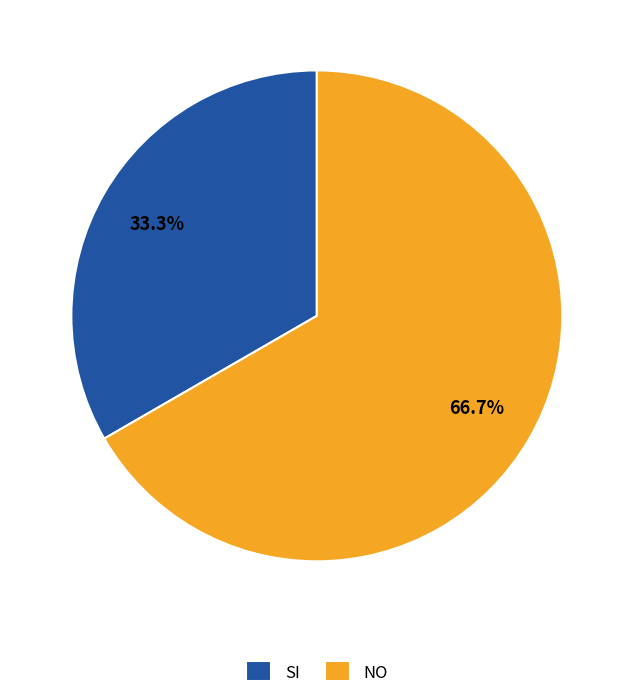

Which slice is the largest?

NO